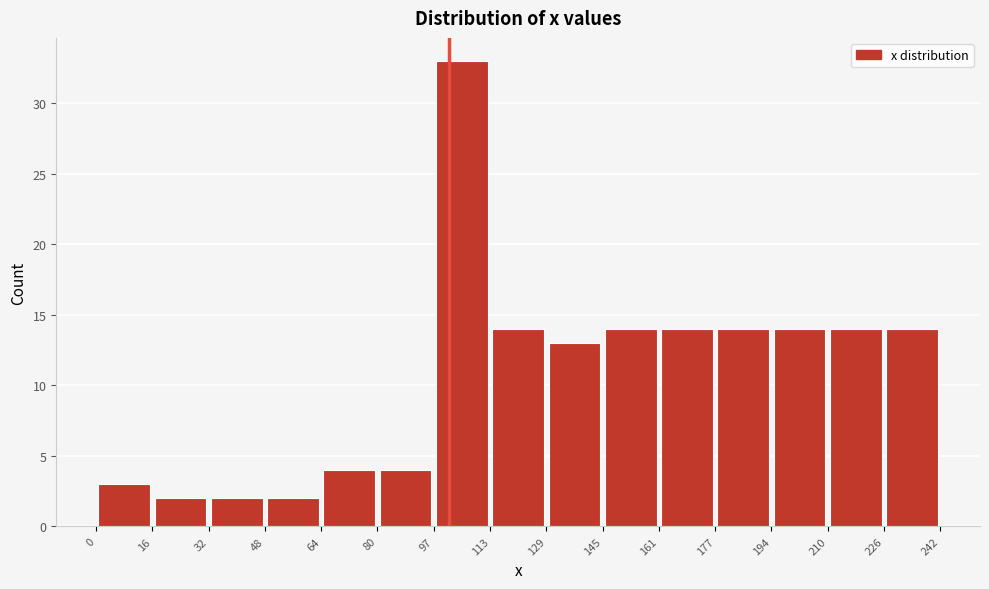

Reading left to right, list every bar in this chart as the range it spans on the x-axis followed by its height. The values are not printed on the chart, so give them approximately, as read against the axis.

0 to 16: 3
16 to 32: 2
32 to 48: 2
48 to 64: 2
64 to 80: 4
80 to 97: 4
97 to 113: 33
113 to 129: 14
129 to 145: 13
145 to 161: 14
161 to 177: 14
177 to 194: 14
194 to 210: 14
210 to 226: 14
226 to 242: 14